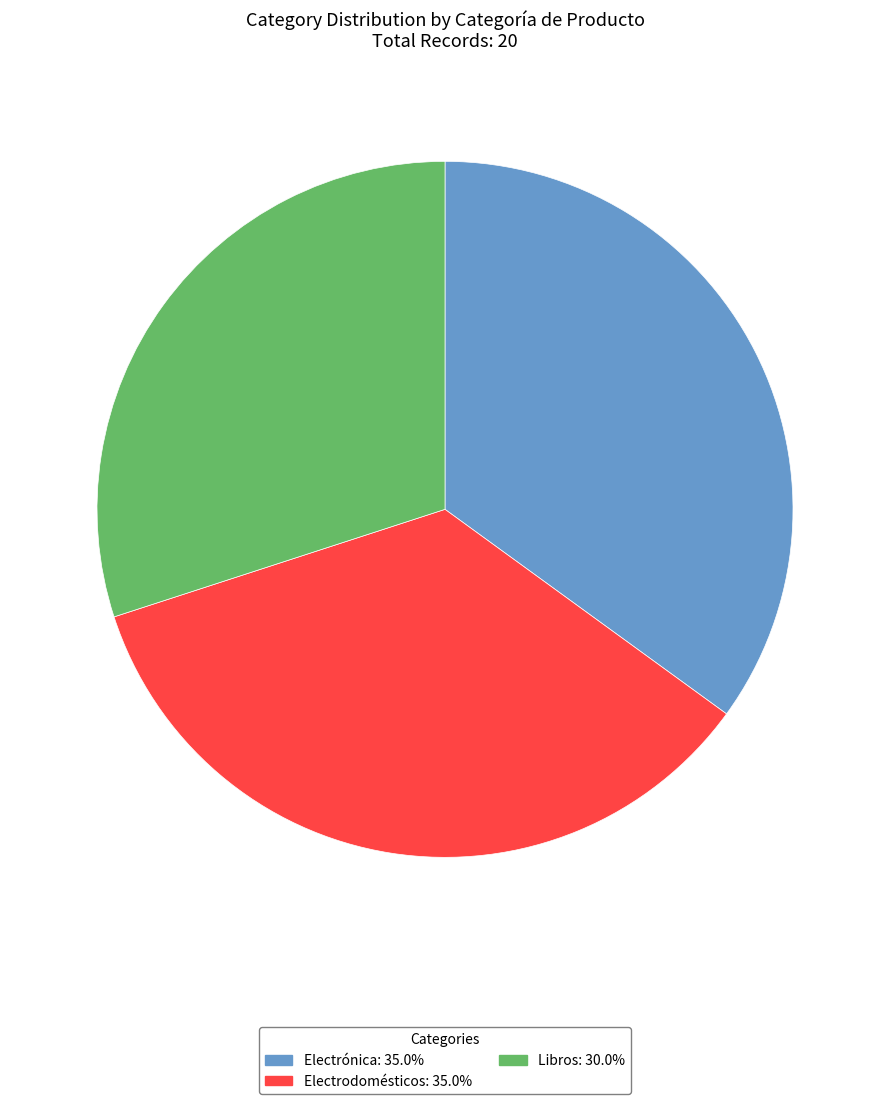

What is the smallest slice in the pie chart?

Libros